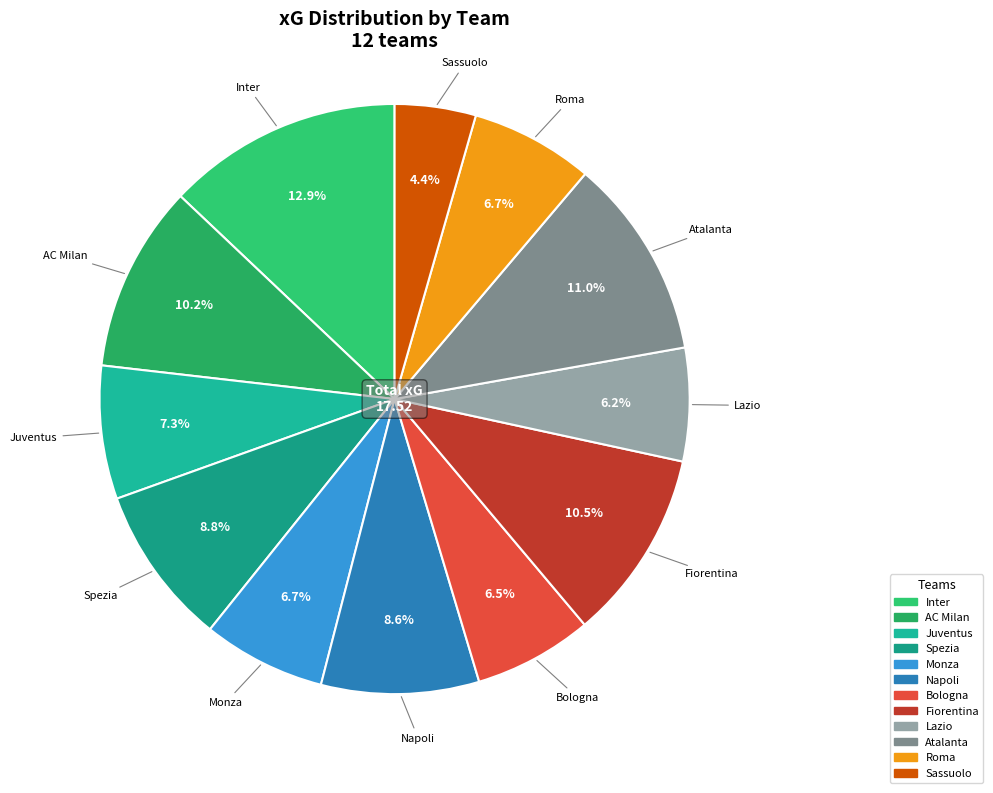

What percentage is the Juventus slice, to the nearest percent?

7%